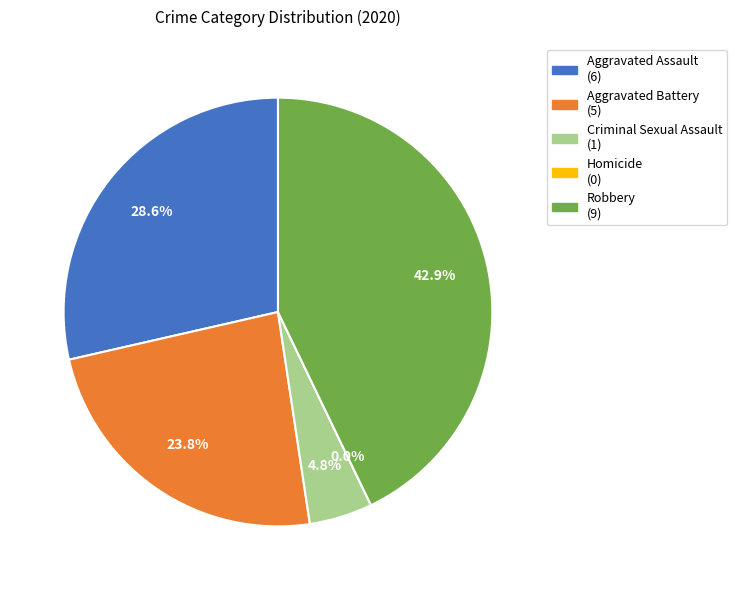

Between Homicide and Aggravated Battery, which is larger?

Aggravated Battery